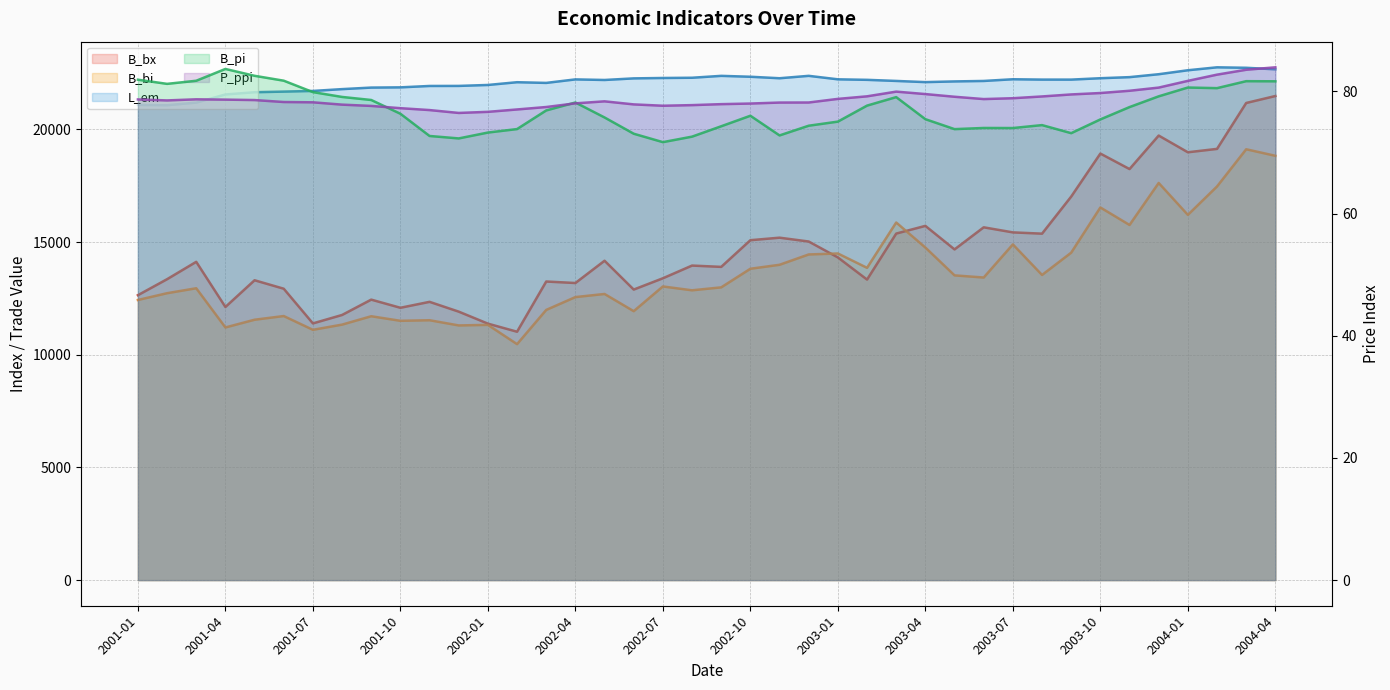

The value of B_bx at 2004-04 is 3161.2. True or false?

False